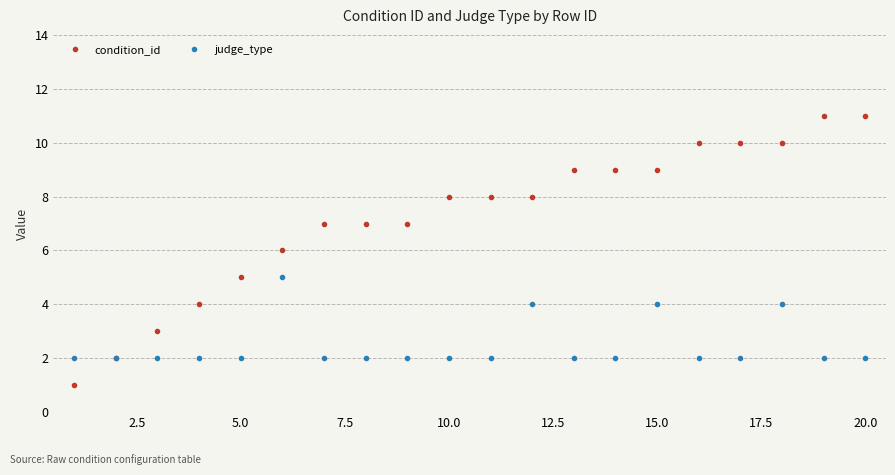

Which series has the largest total across all categories?

condition_id